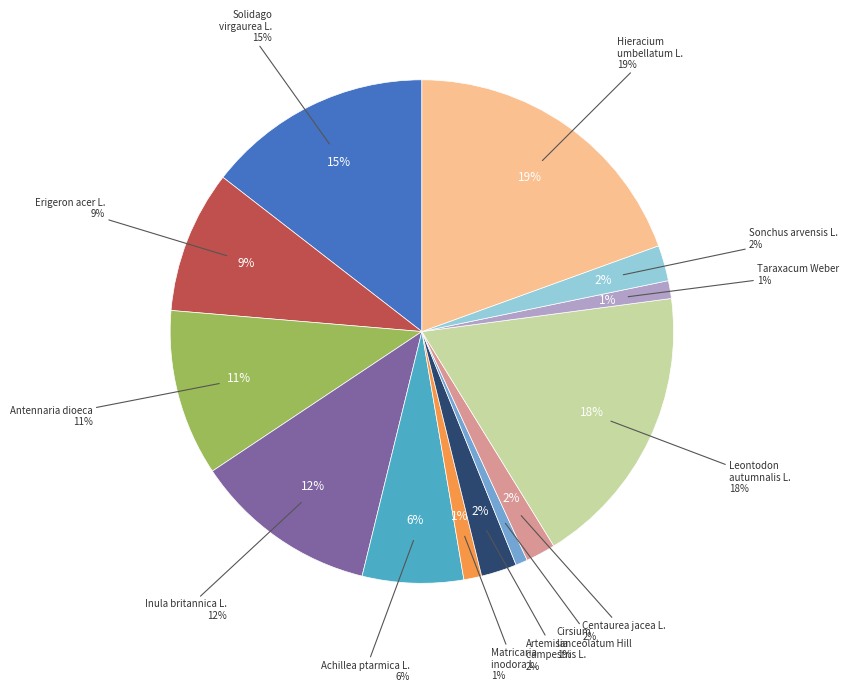

How much of the chart is everything except Centaurea jacea L.?

98.1%